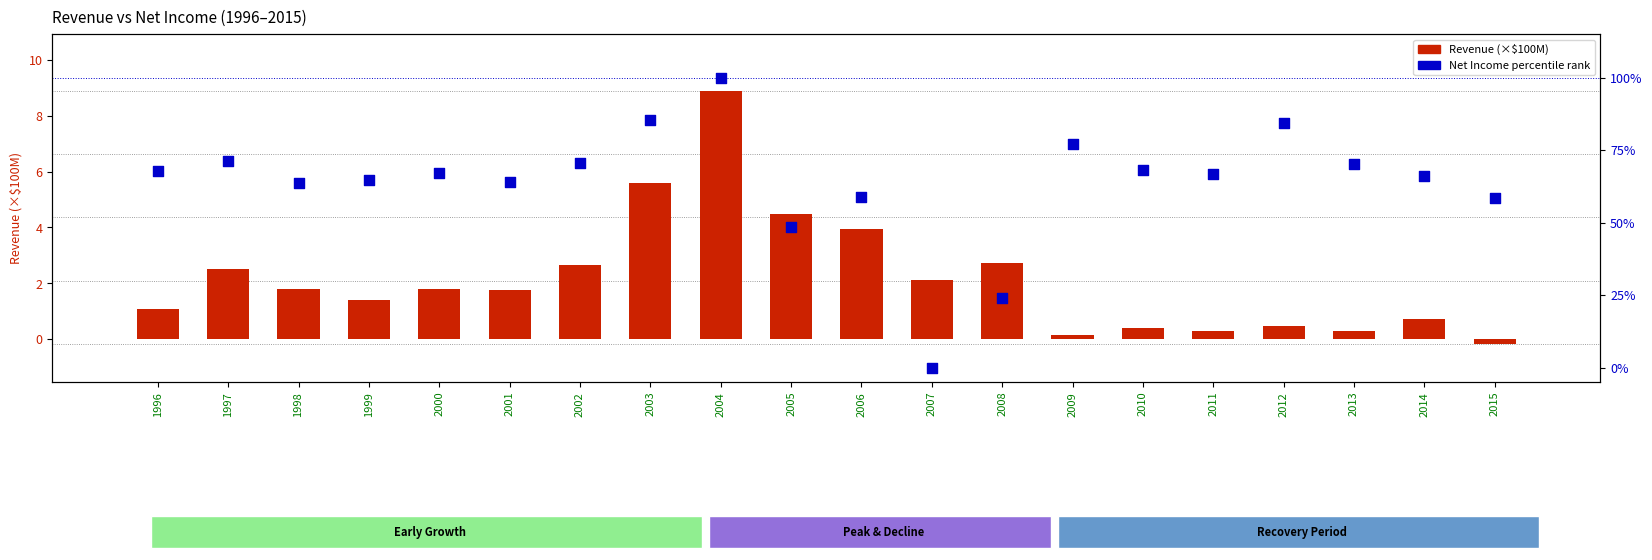

Which series has the widest spread of Y values?

Net Income (percentile rank)